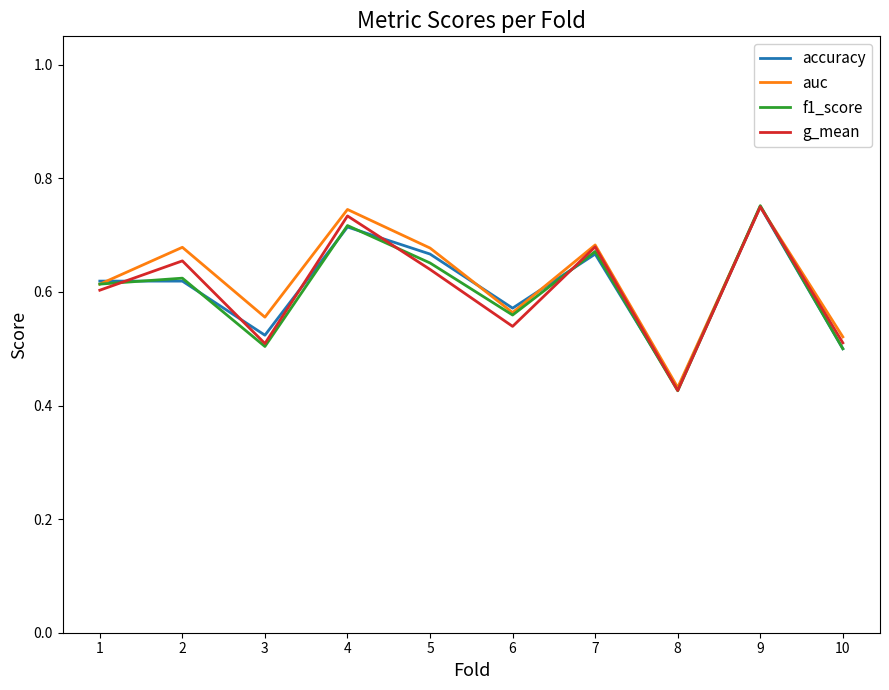

At which label does auc reach its minimum?

8